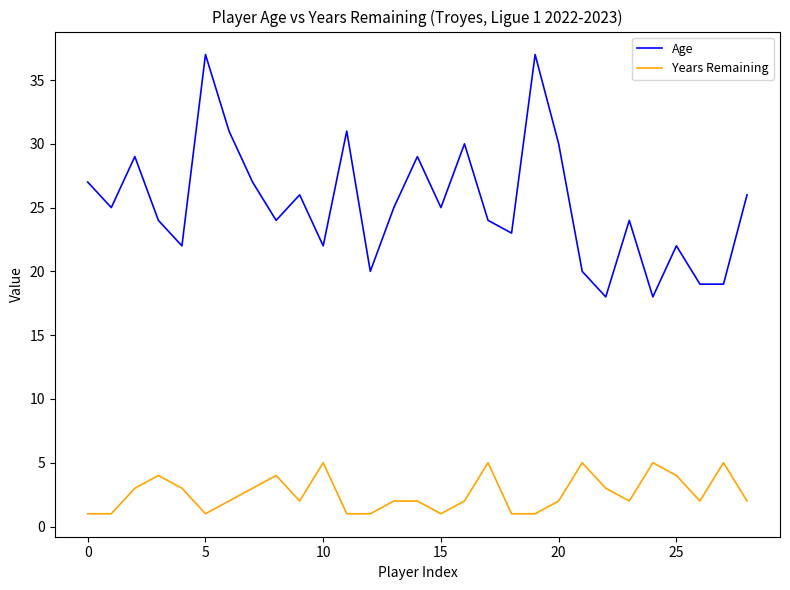

Which series has the largest total across all categories?

Age